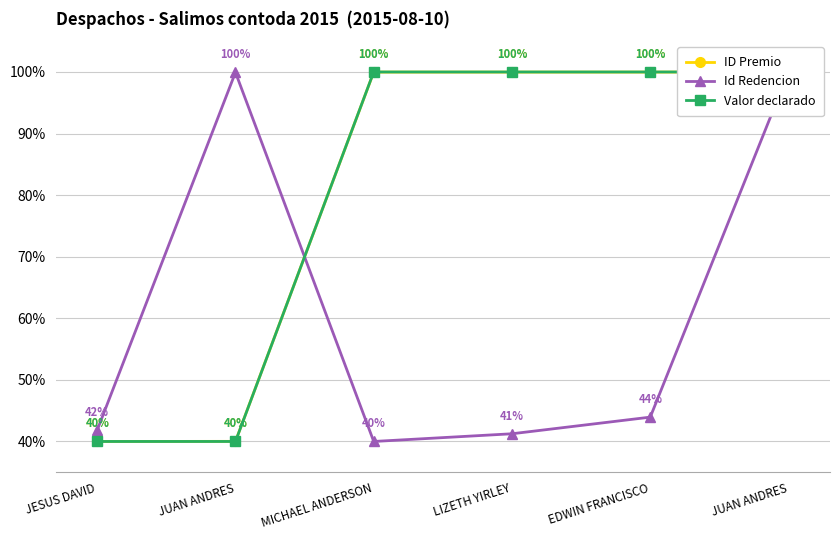

Is this an area chart (filled region under the line)?

No